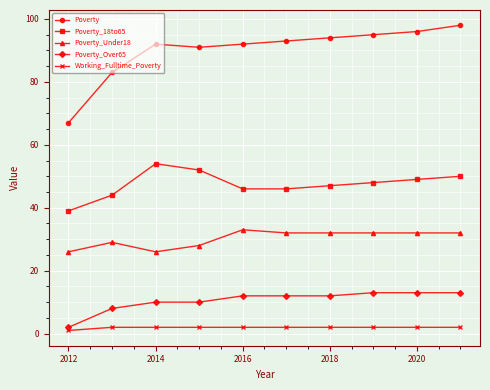

What is the greatest value displayed?

98